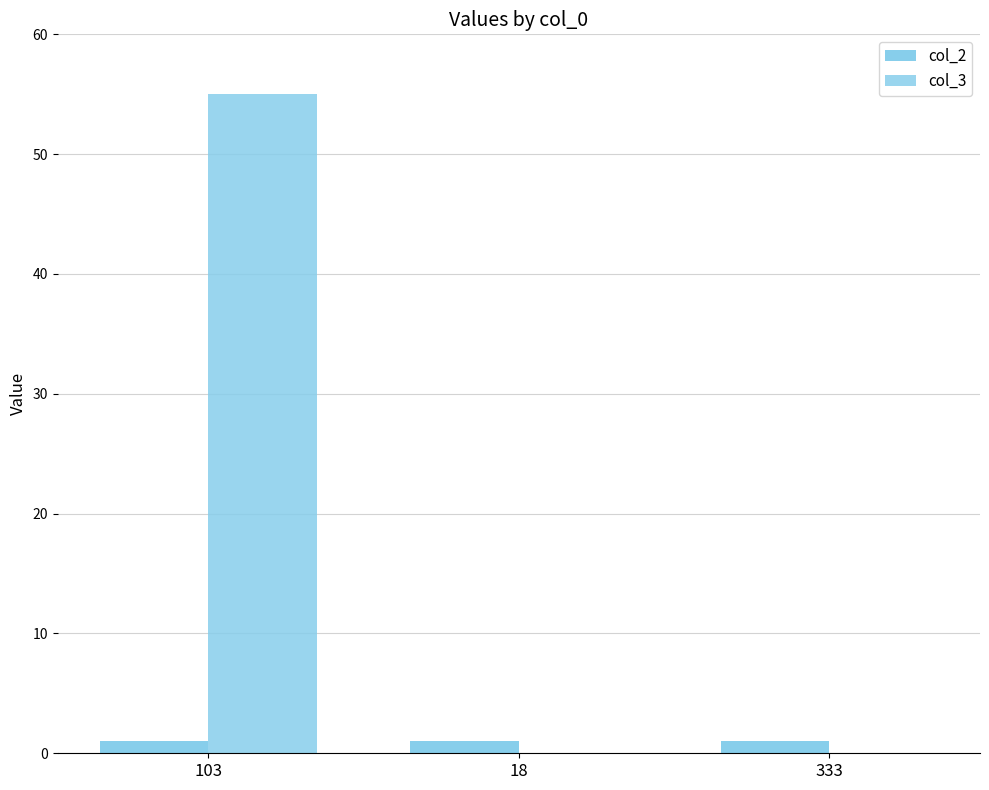

How many groups of bars are there?

3